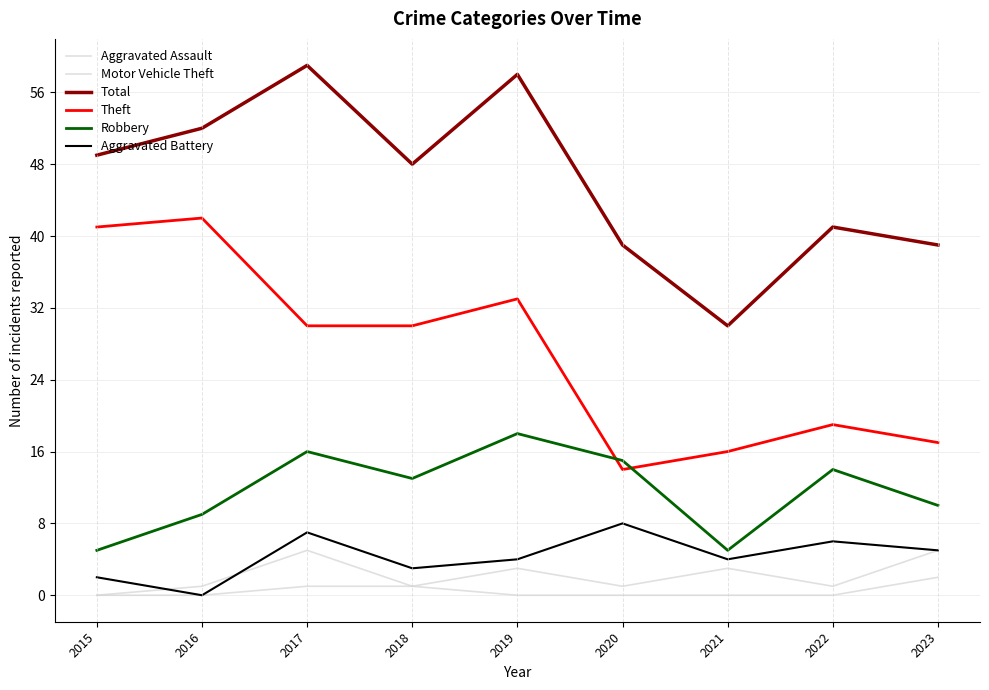

How many lines are shown in the chart?

6